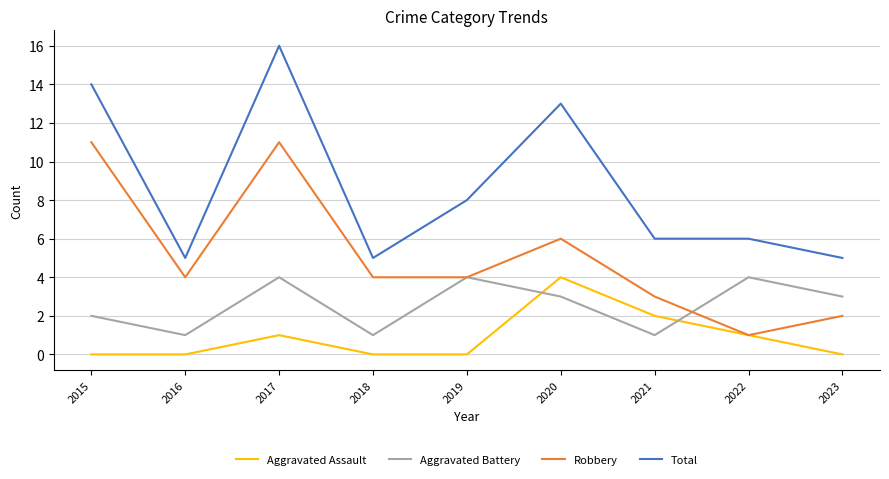

Which series has the largest total across all categories?

Total